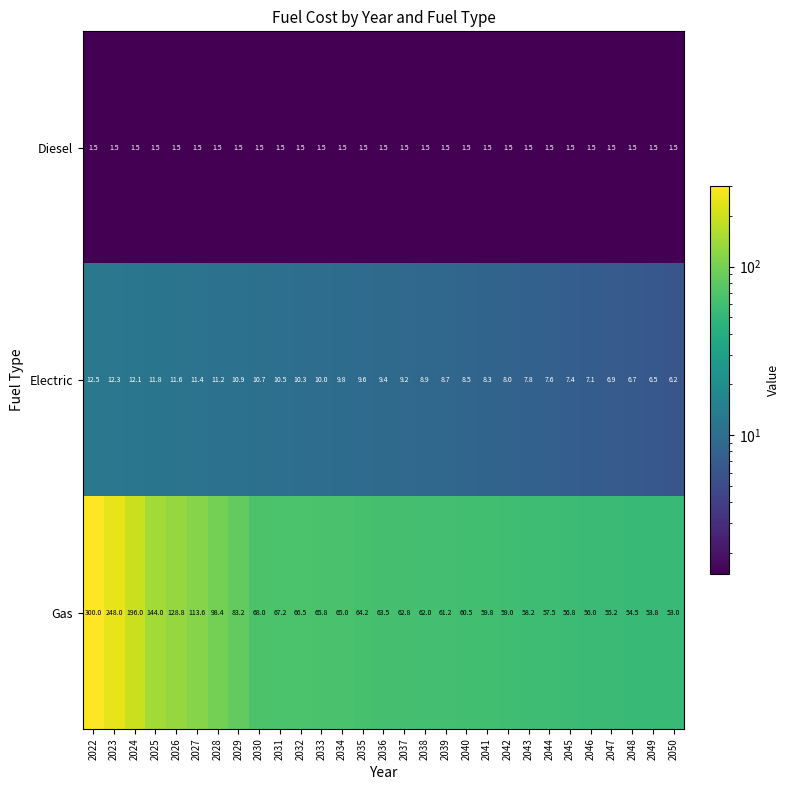

What is the average value of the Electric series?

9.4